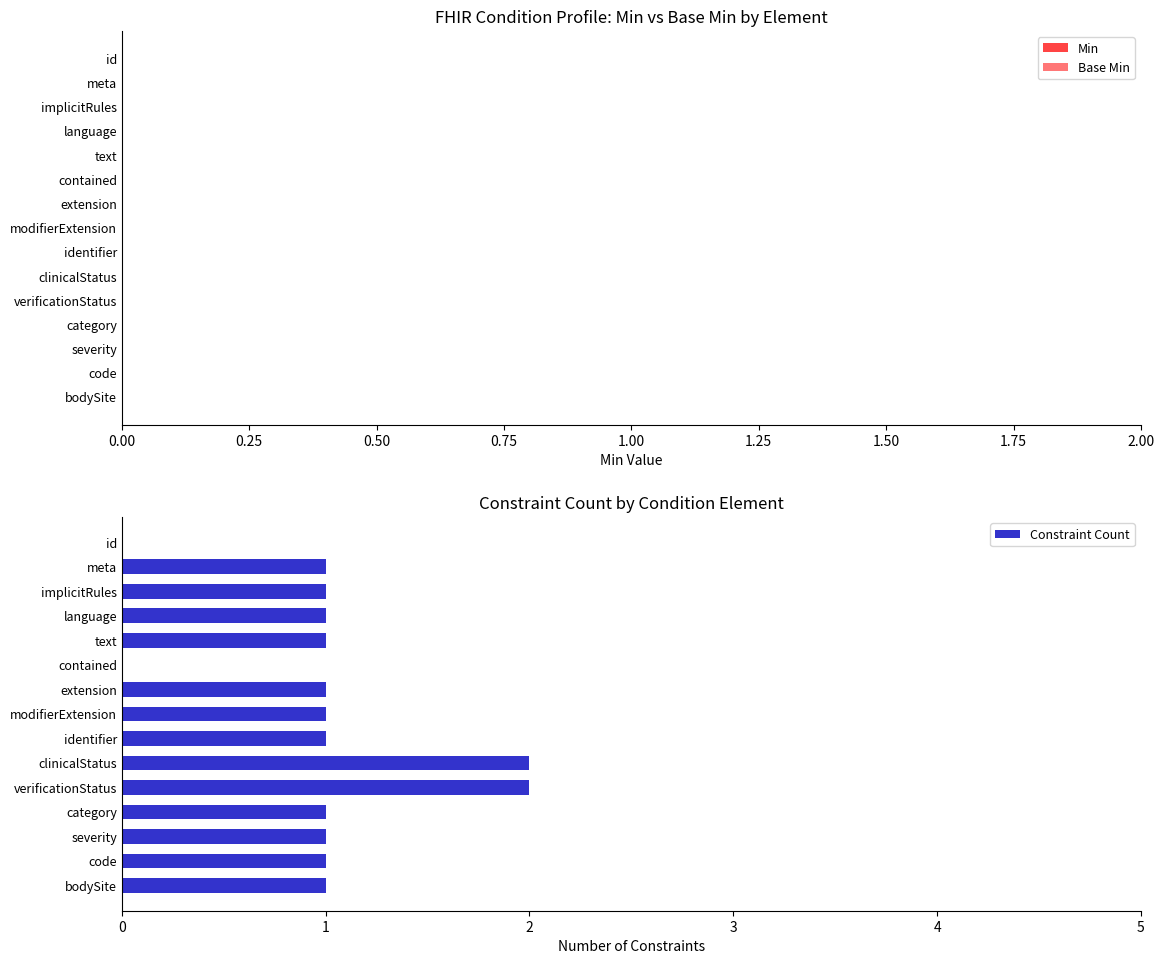

Are the bars horizontal?

Yes